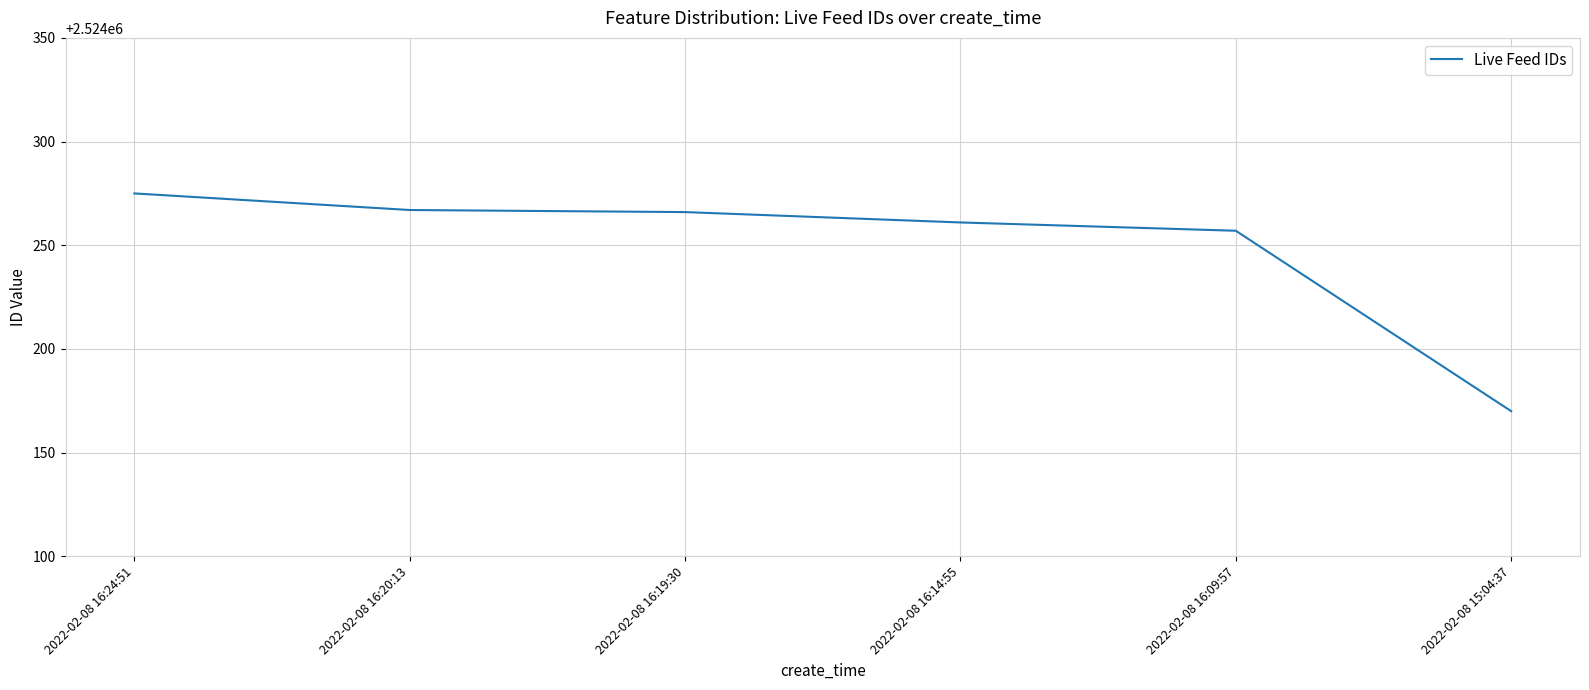

At which category does the chart reach its peak across all series?

2022-02-08 16:24:51